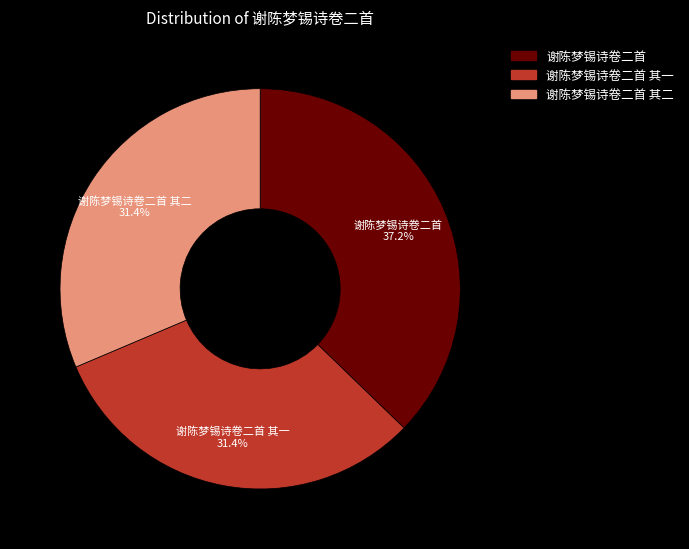

How many segments does this pie chart have?

3